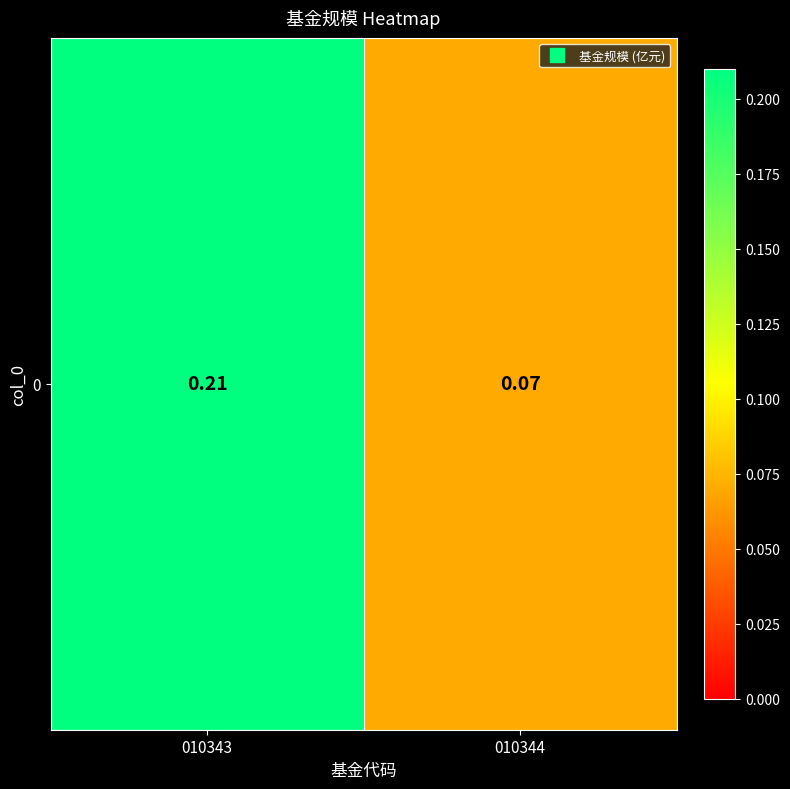

What is the change in value from 010343 to 010344?

-0.1